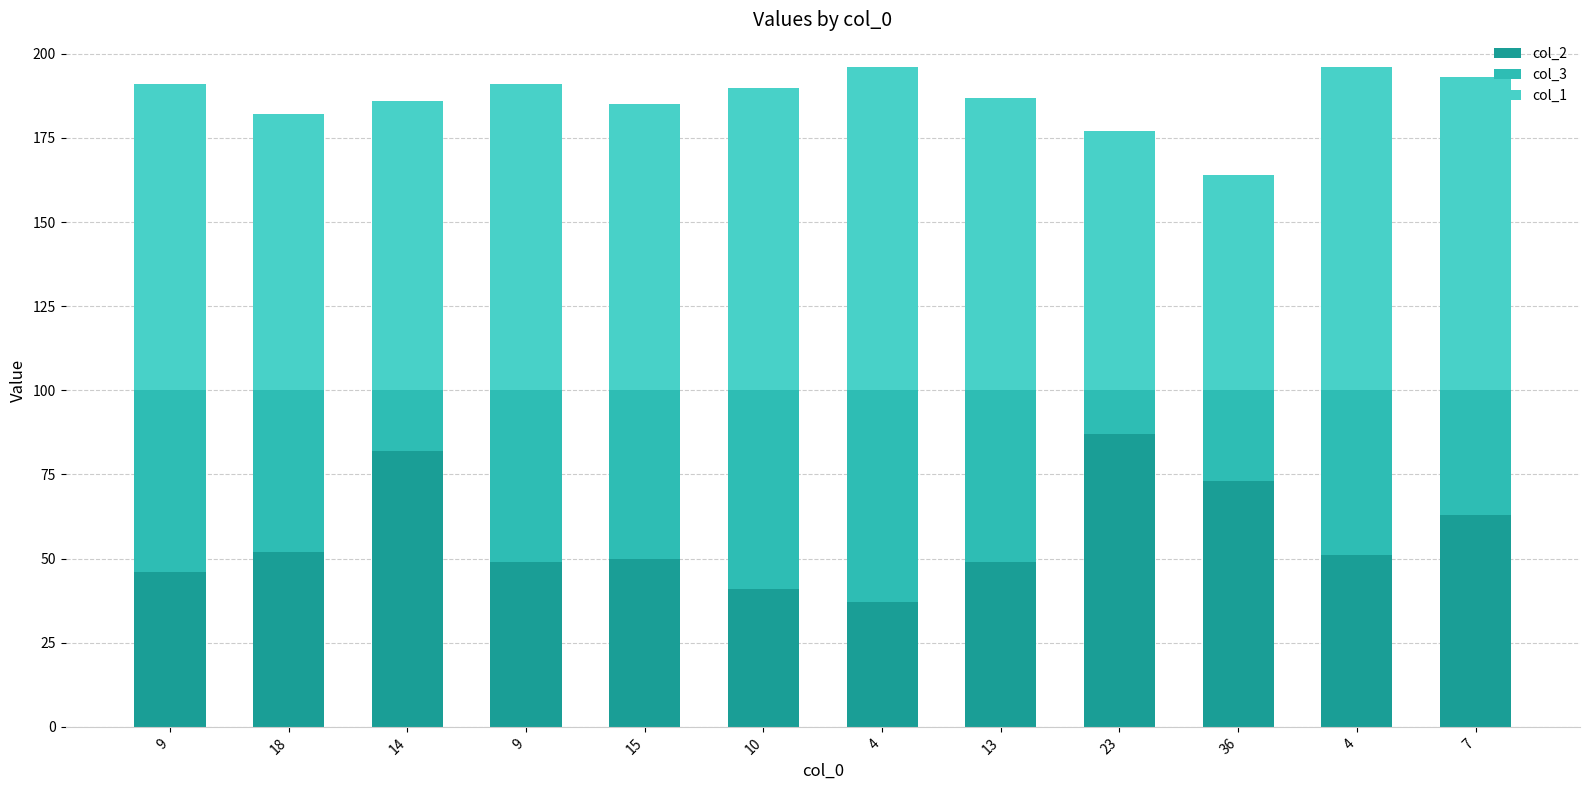

The col_3 series shows 30 at 9. True or false?

False